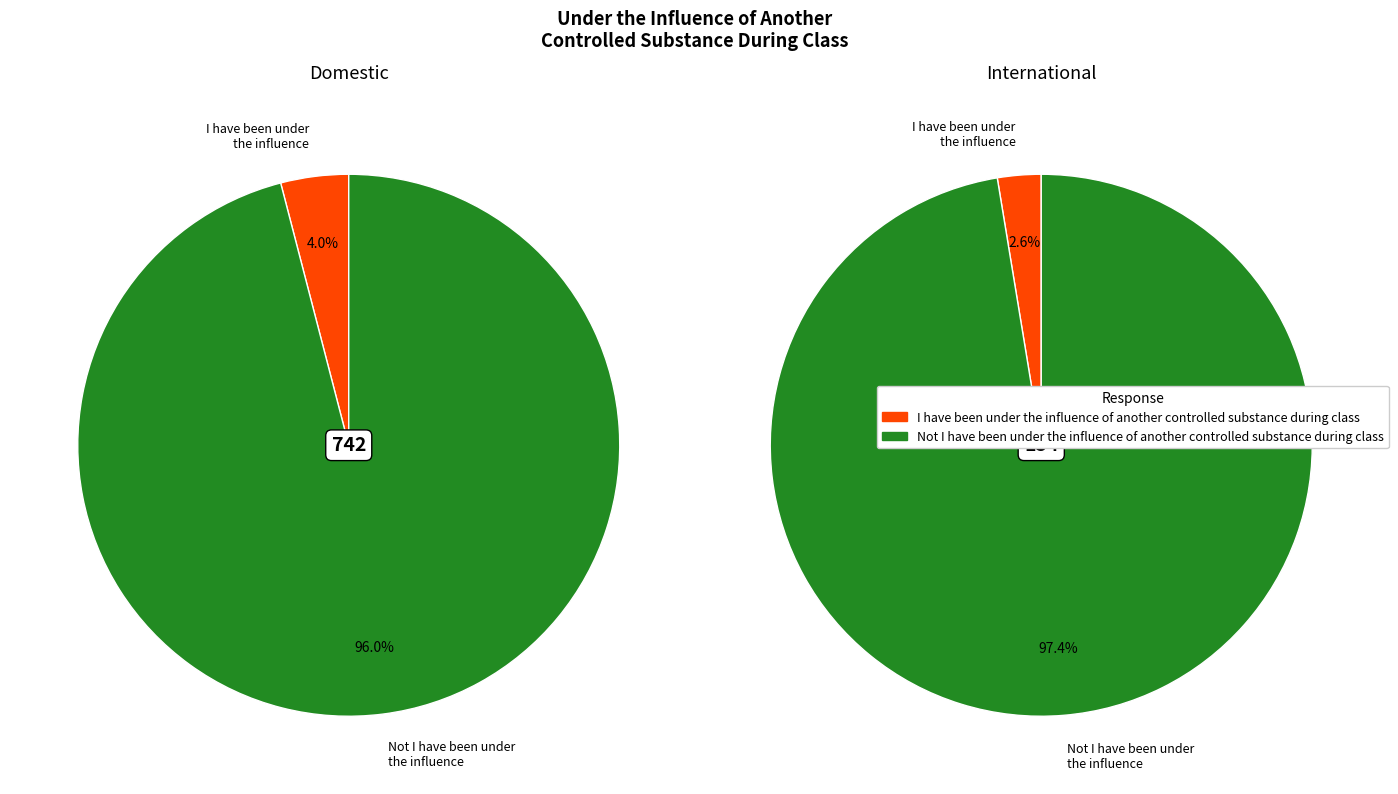

Between International and Domestic, which is larger?

Domestic